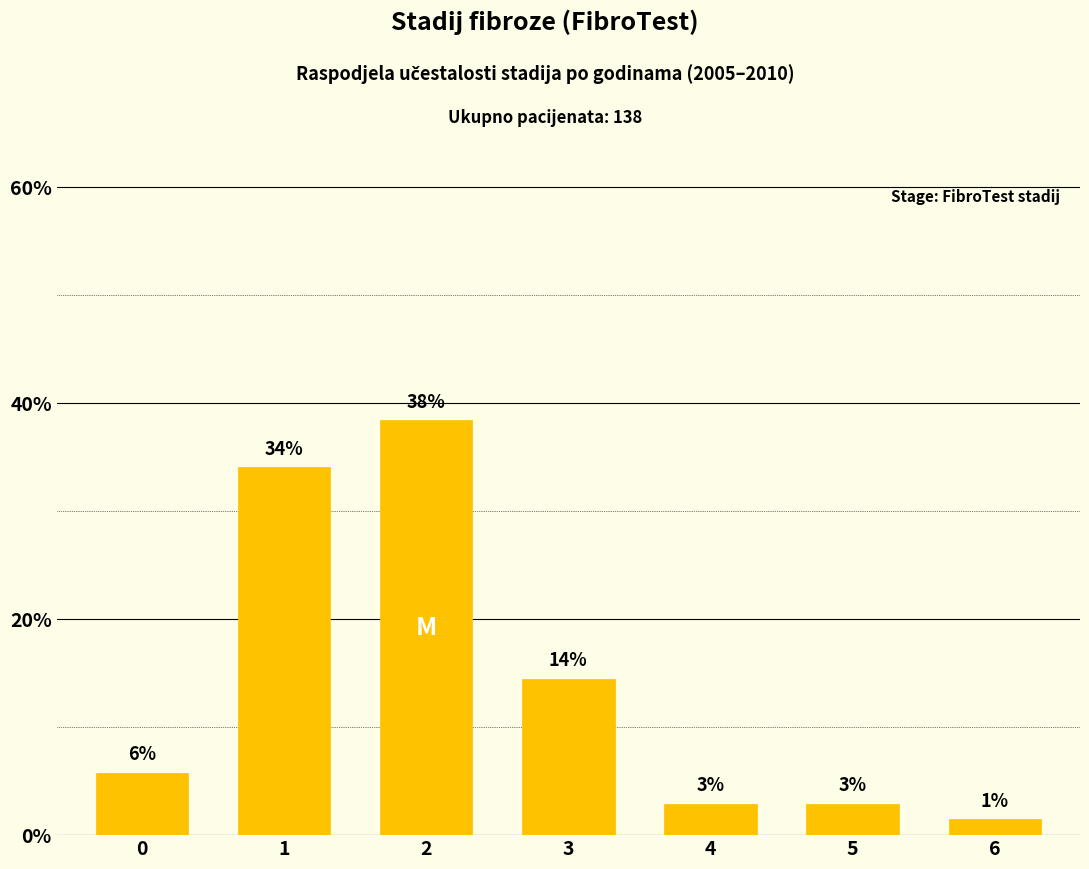

How many bars are there in total?

7